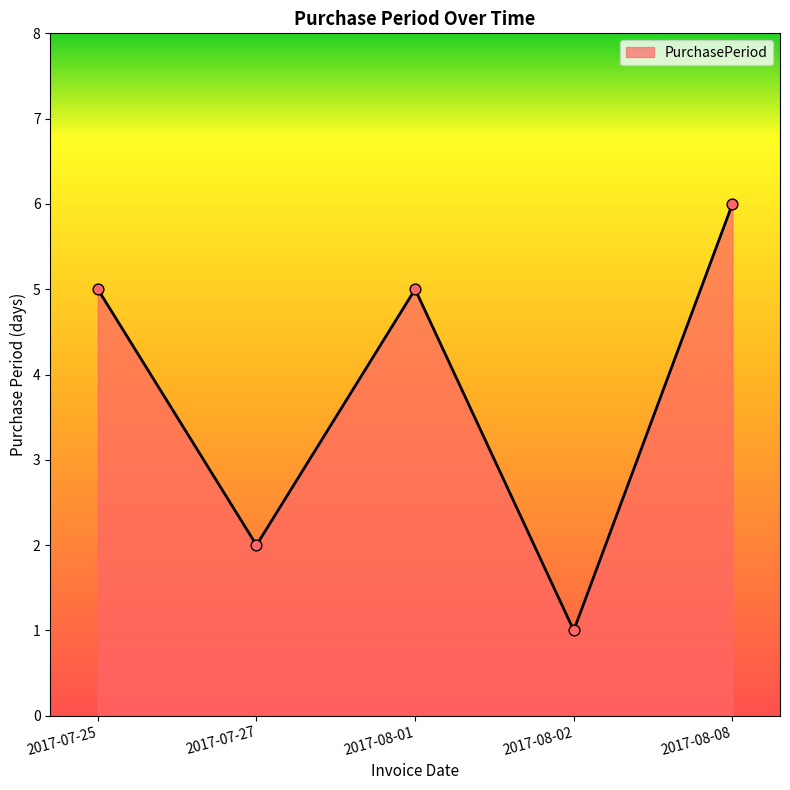

Approximately how many times larger is the value at 2017-07-27 compared to 2017-08-01?

0.4